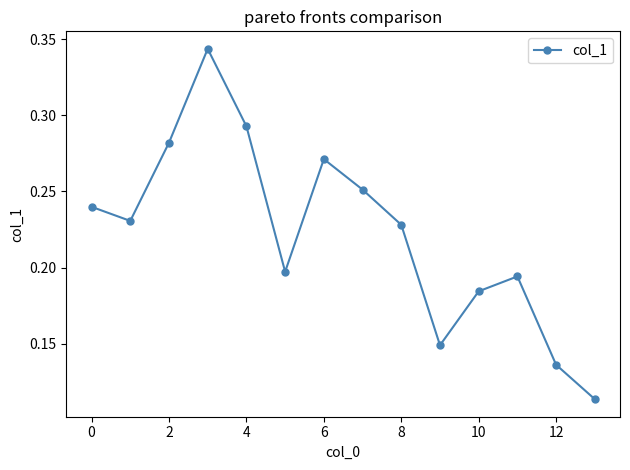

What is the sum of all values?

3.1